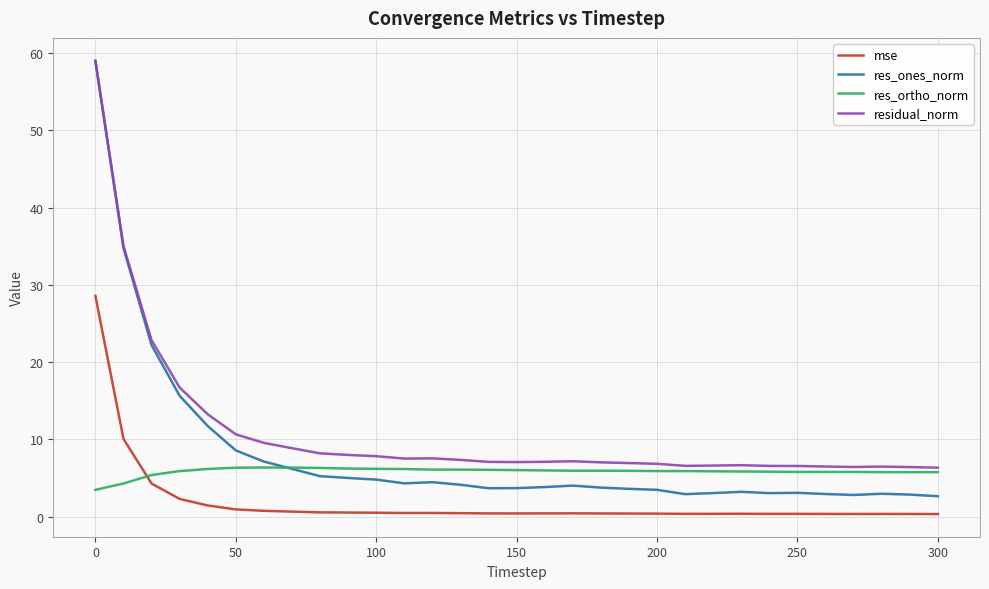

Which series has the largest range (max minus min)?

res_ones_norm